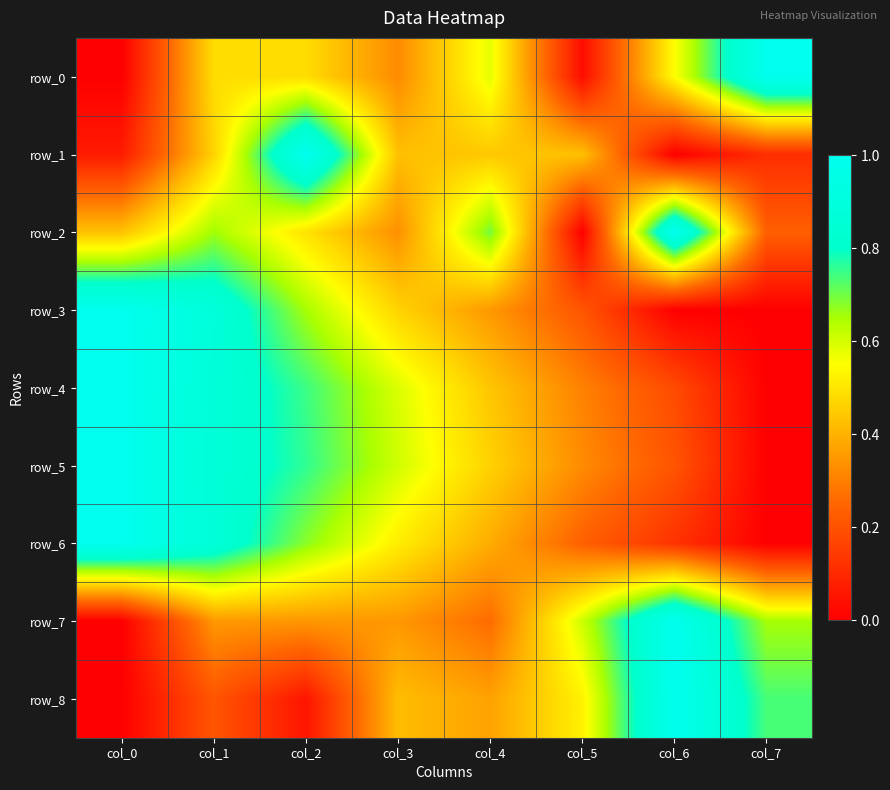

Which category has the lowest value across all series?

col_0